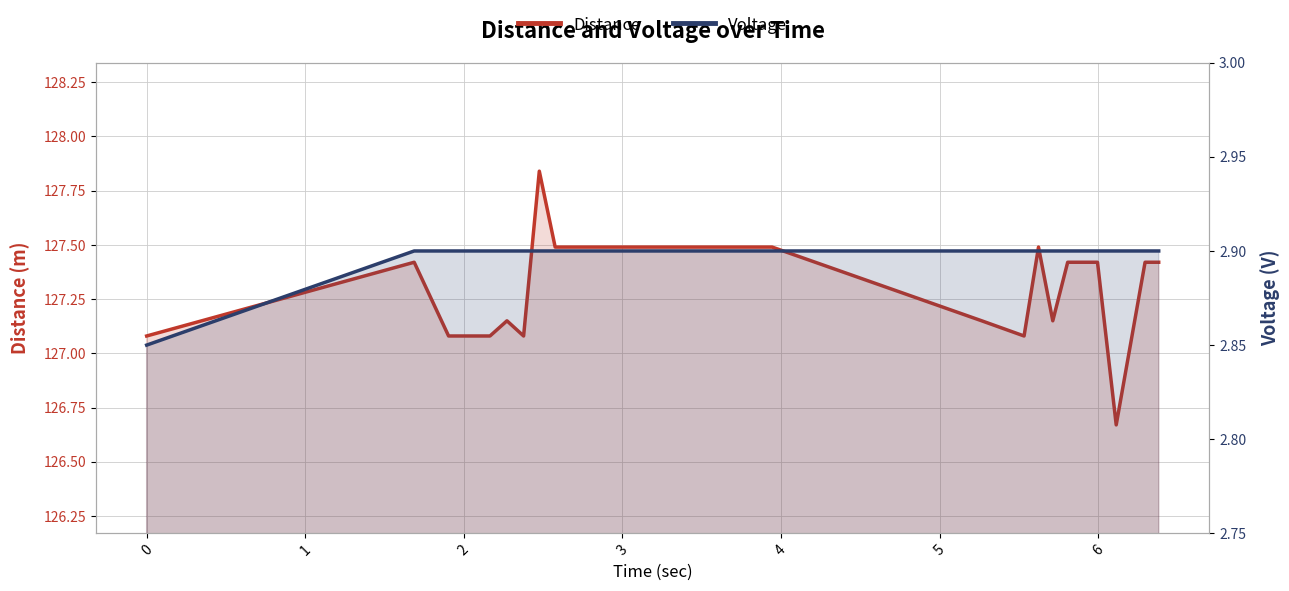

Count the Voltage values in the range 2 to 3.

20